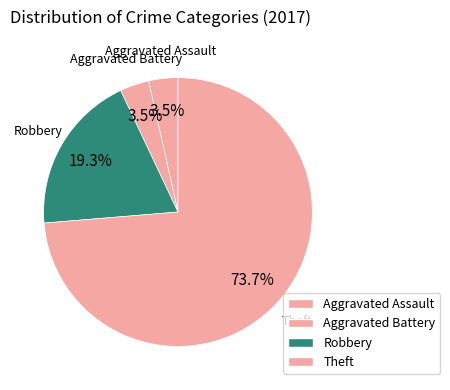

How many segments does this pie chart have?

4